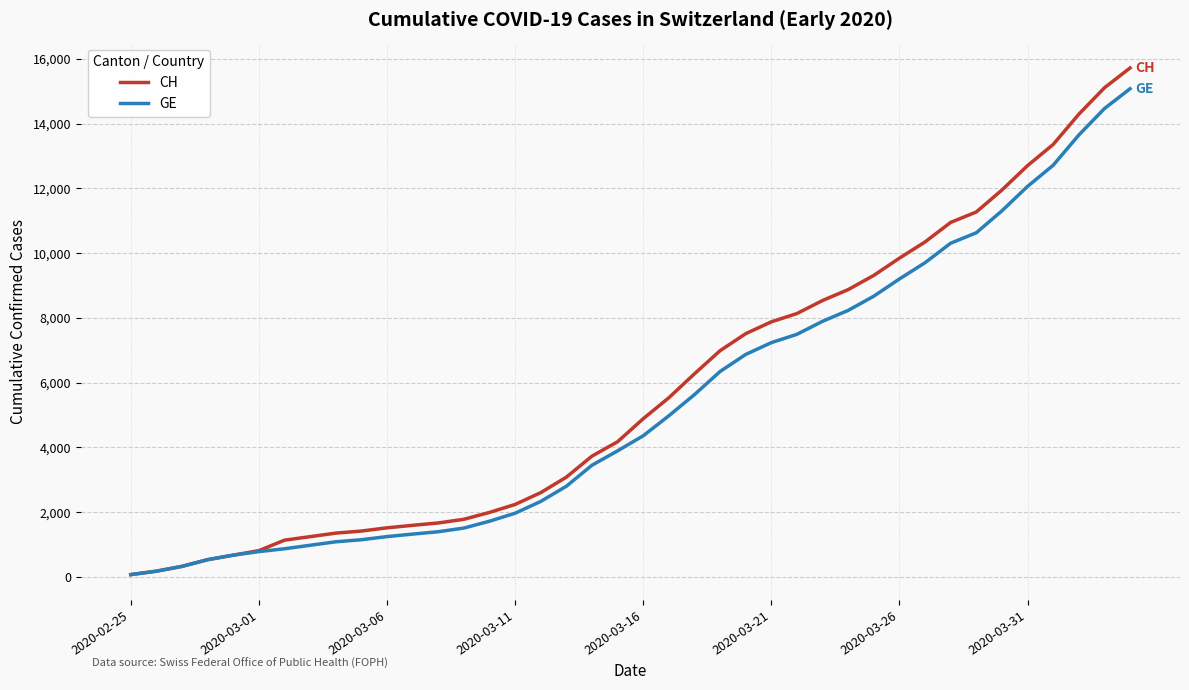

Which series has the widest spread of values?

CH